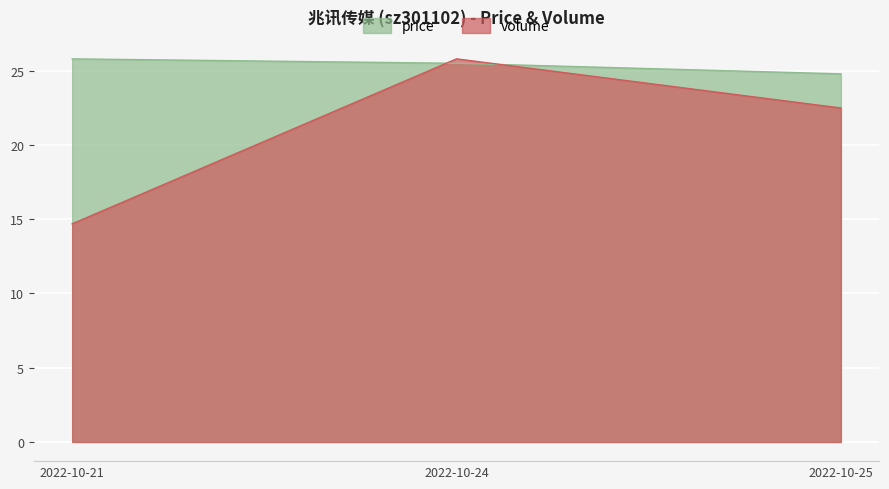

Which series changed the most between 2022-10-21 and 2022-10-24?

volume